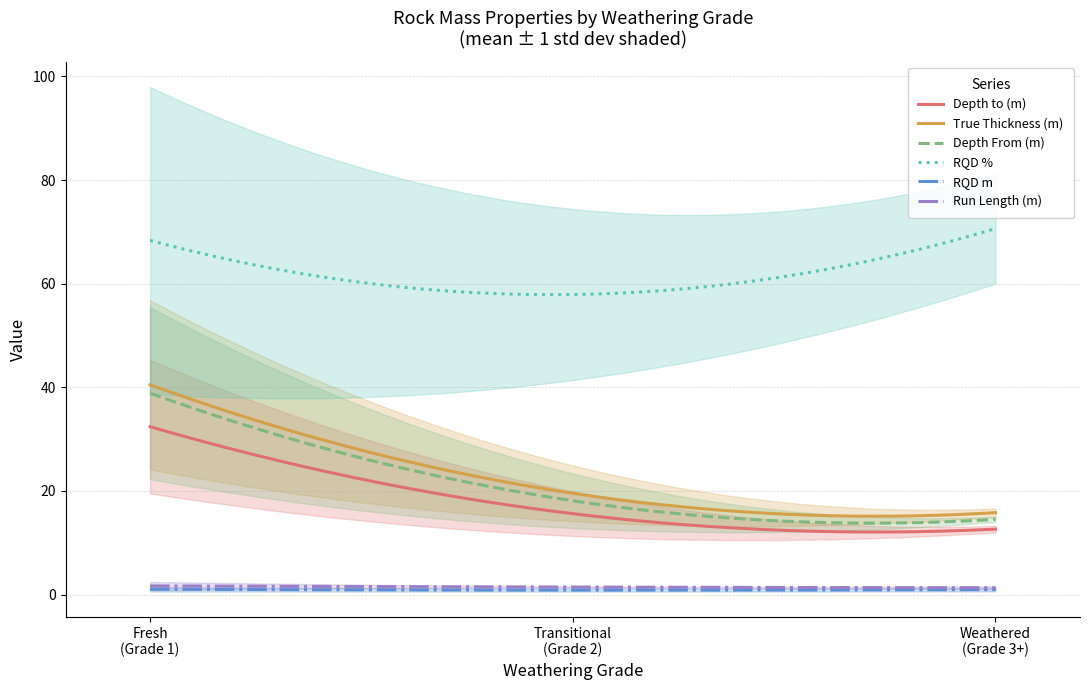

At which category is the sum across all series the highest?

1